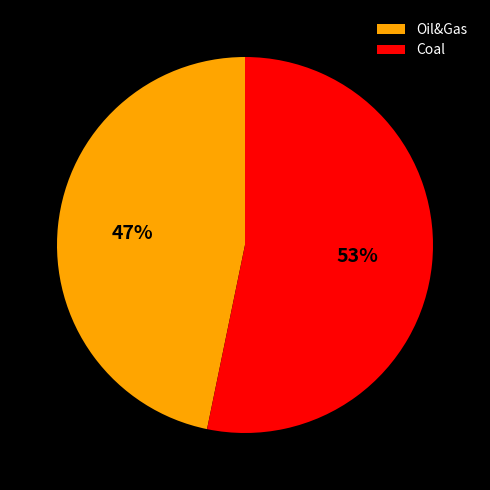

Which slice is the largest?

Coal